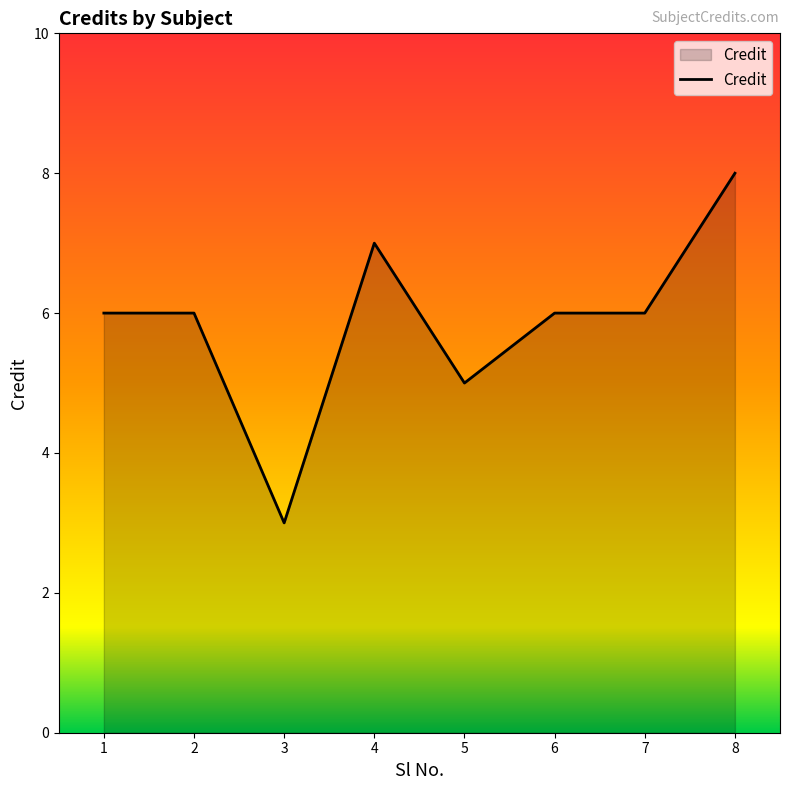

At which category does the data reach its first local valley?

3